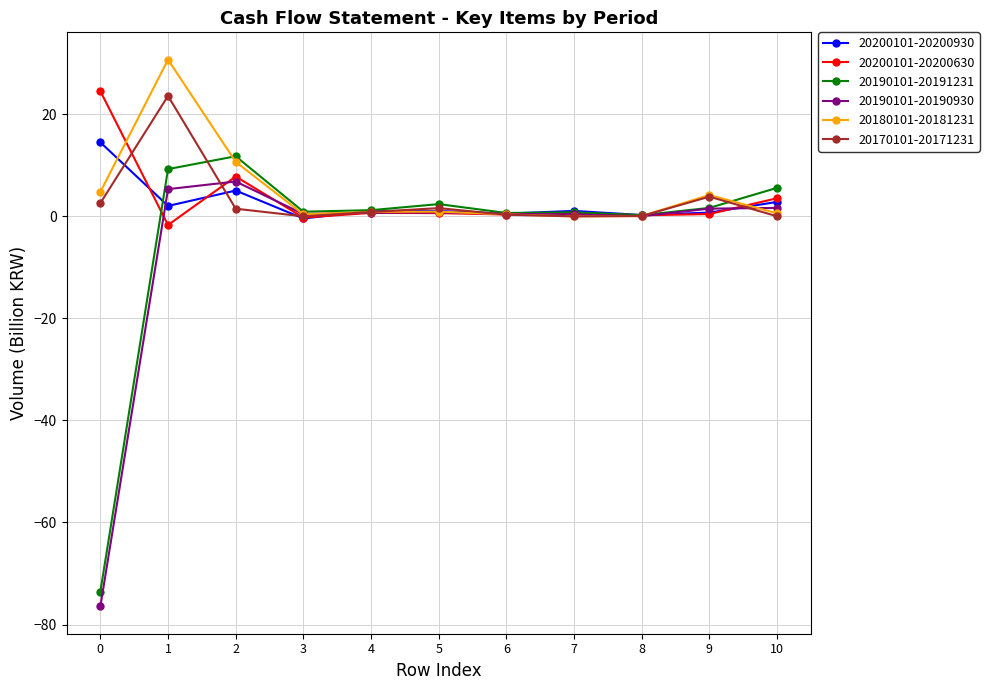

Count the number of data series in this chart.

6